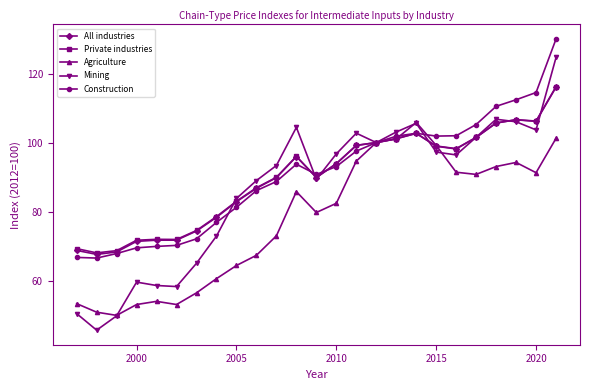

True or false: Agriculture has more than 1 points higher than both neighbors.

True